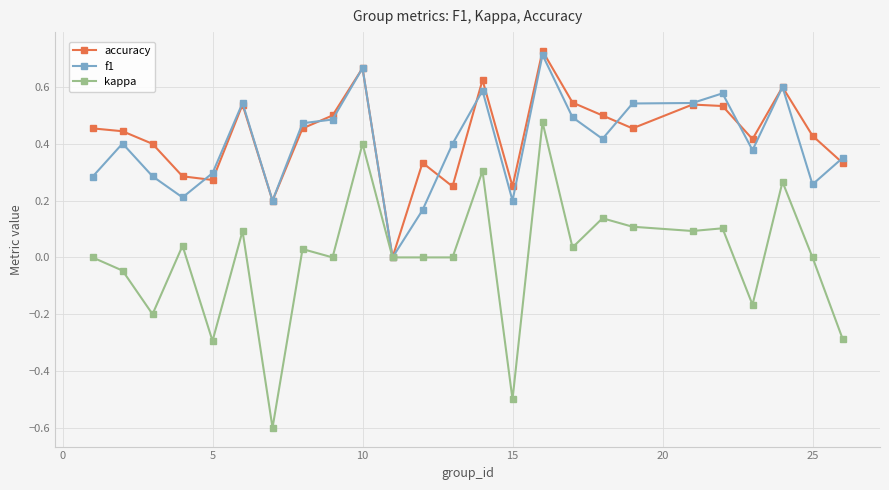

How many interior local valleys does the accuracy series have?

7